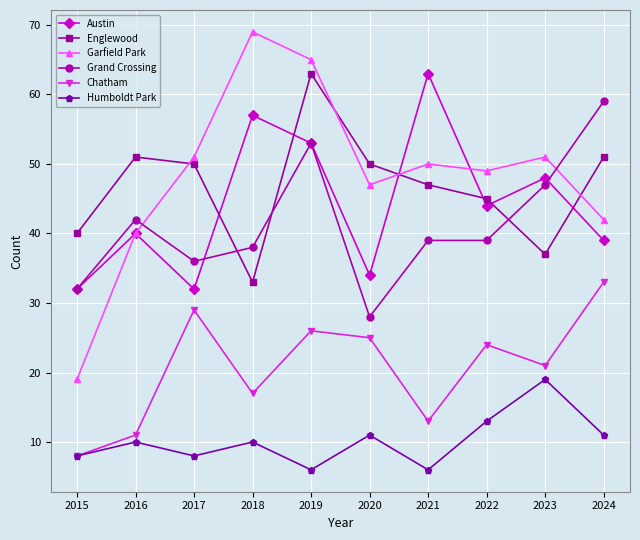

What is the sum of all Austin values?

442